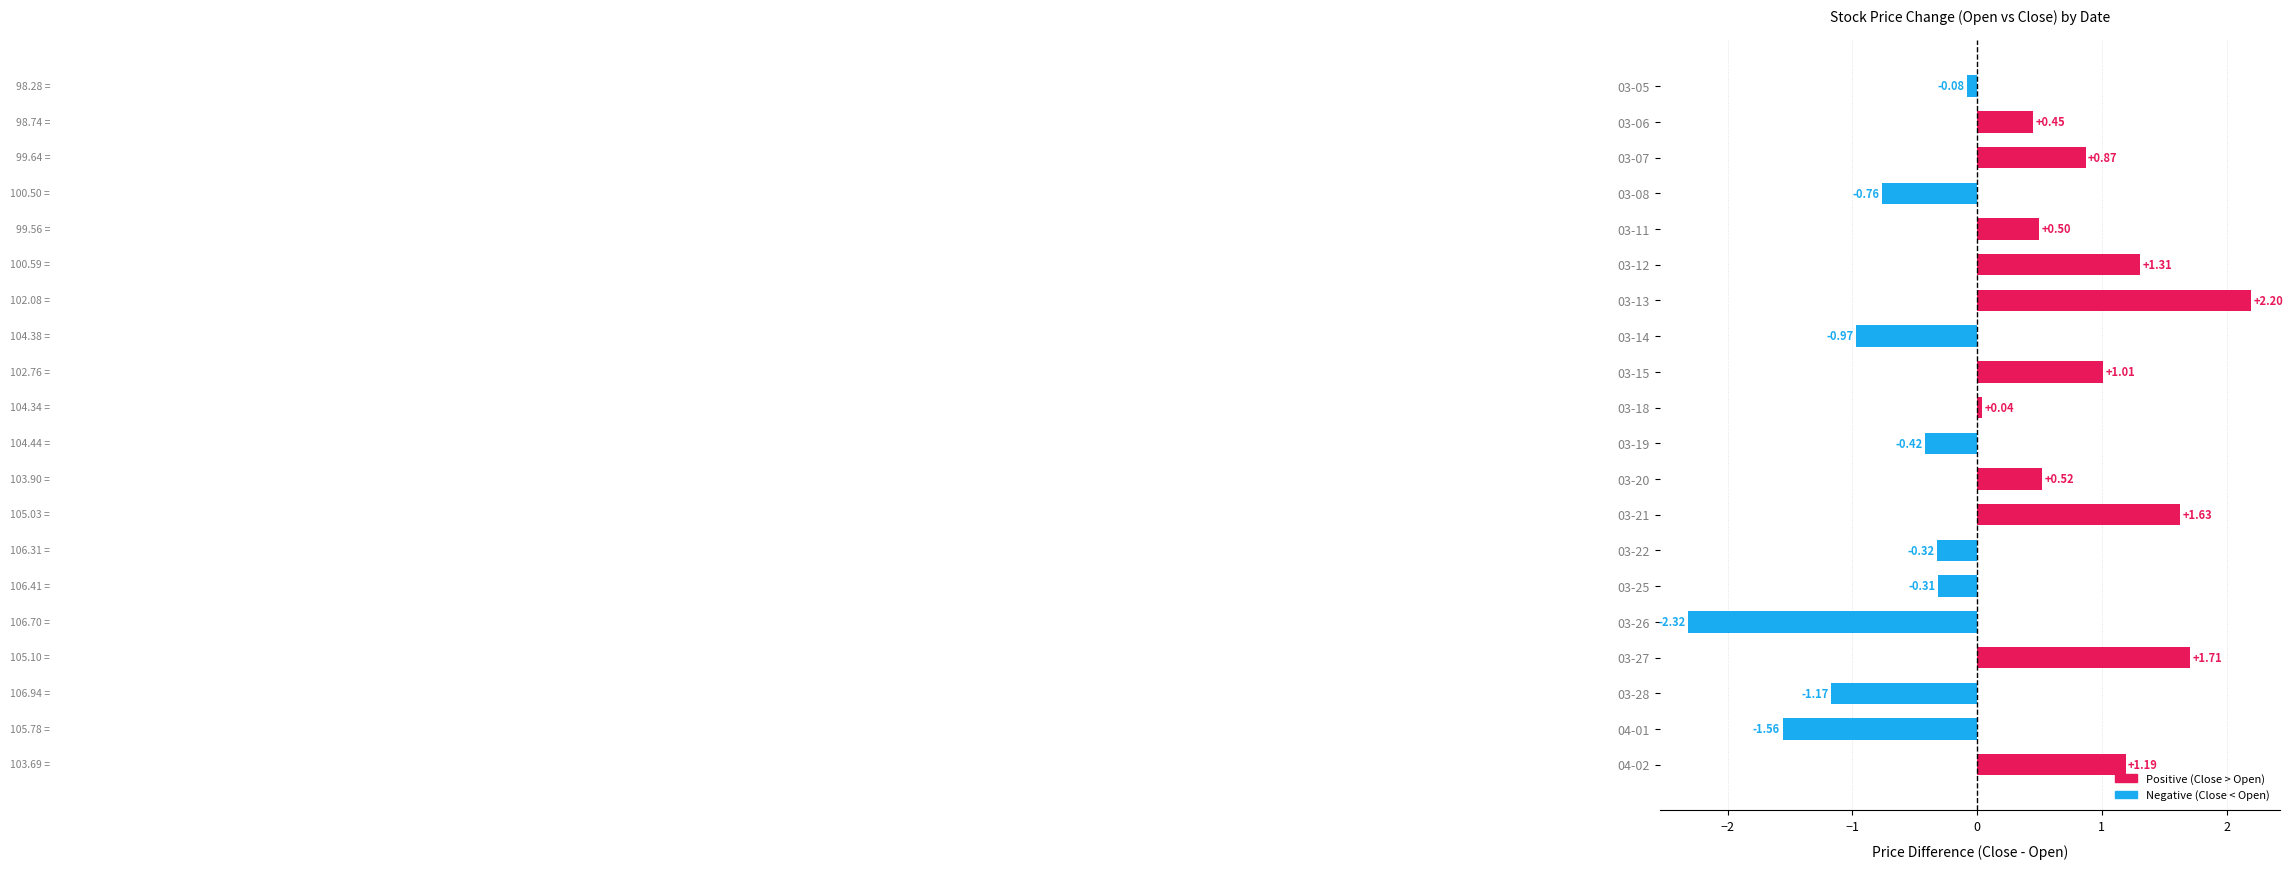

Rank the categories by value from highest to lowest.

03-13, 03-27, 03-21, 03-12, 04-02, 03-15, 03-07, 03-20, 03-11, 03-06, 03-18, 03-05, 03-25, 03-22, 03-19, 03-08, 03-14, 03-28, 04-01, 03-26